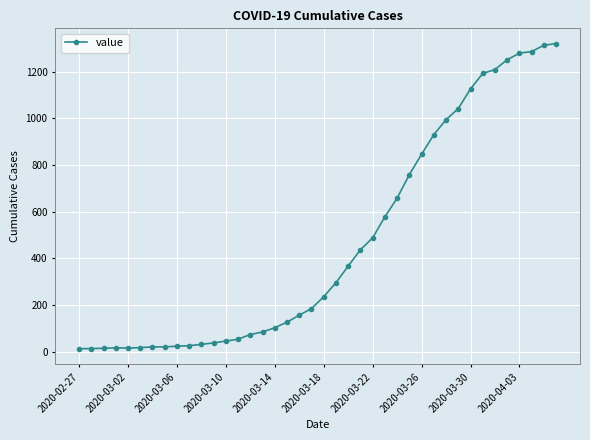

What is the difference between the second highest and second lowest values?

1299